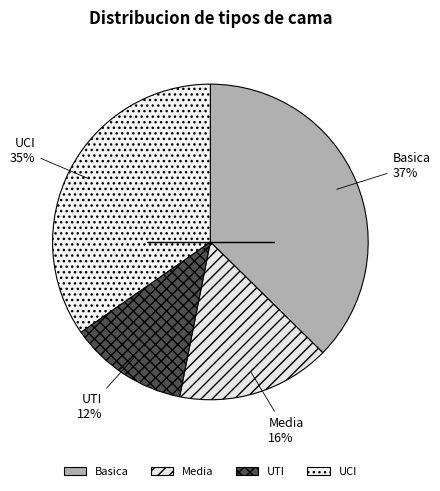

The Basica slice represents 37% of the pie. True or false?

True